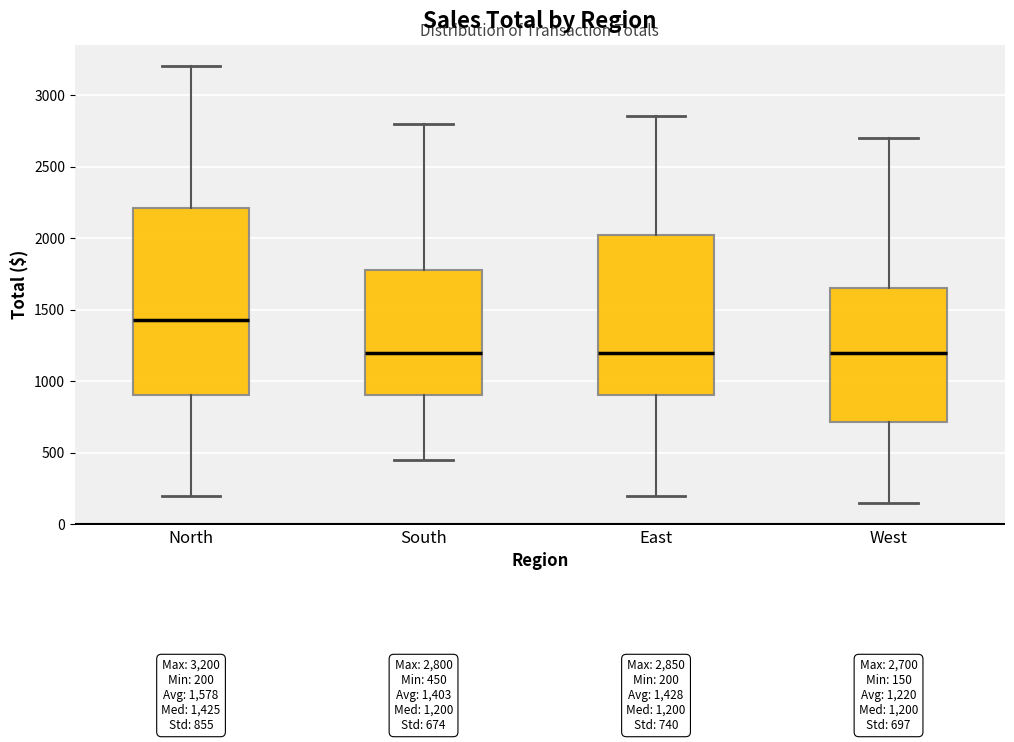

Which box has the highest median line?

North